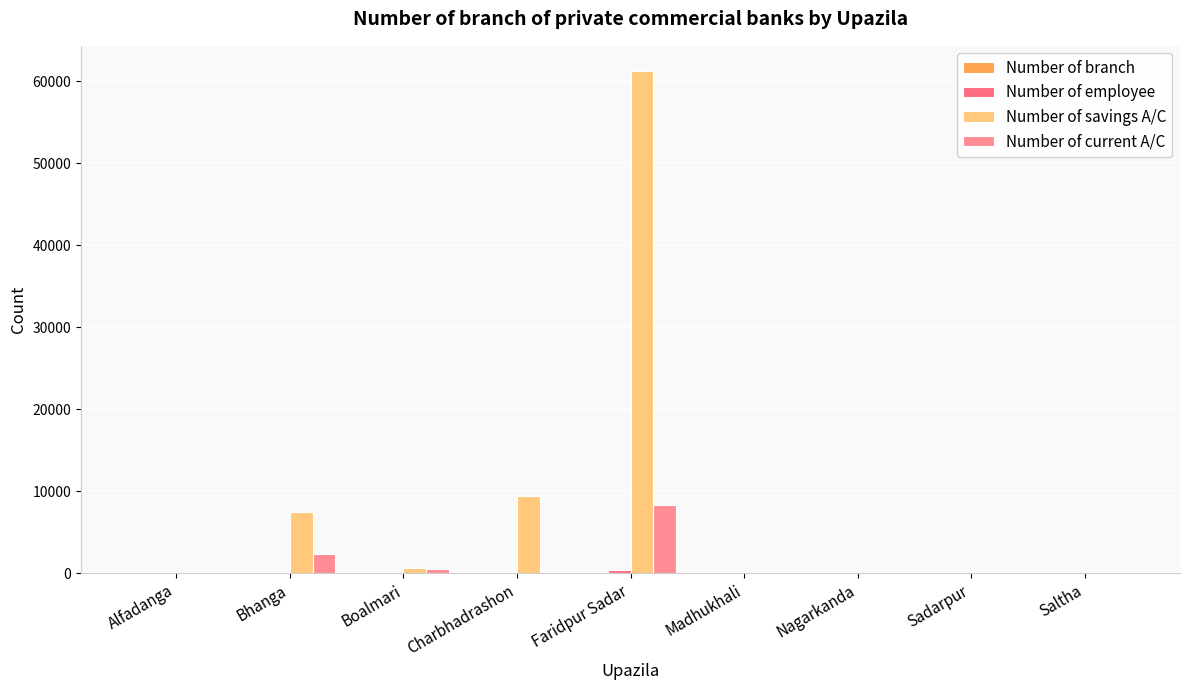

What is the total value across all series at Boalmari?

1186